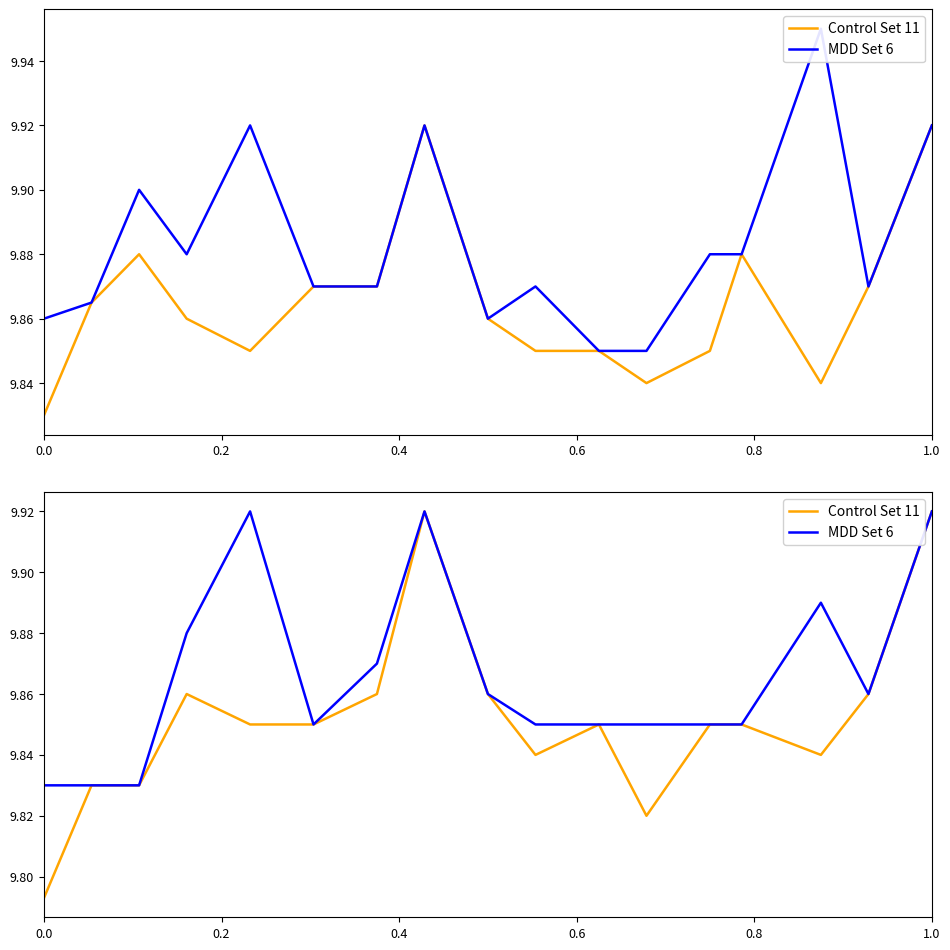

The Open (MDD Set 6) series shows 14.7 at 0.8. True or false?

False